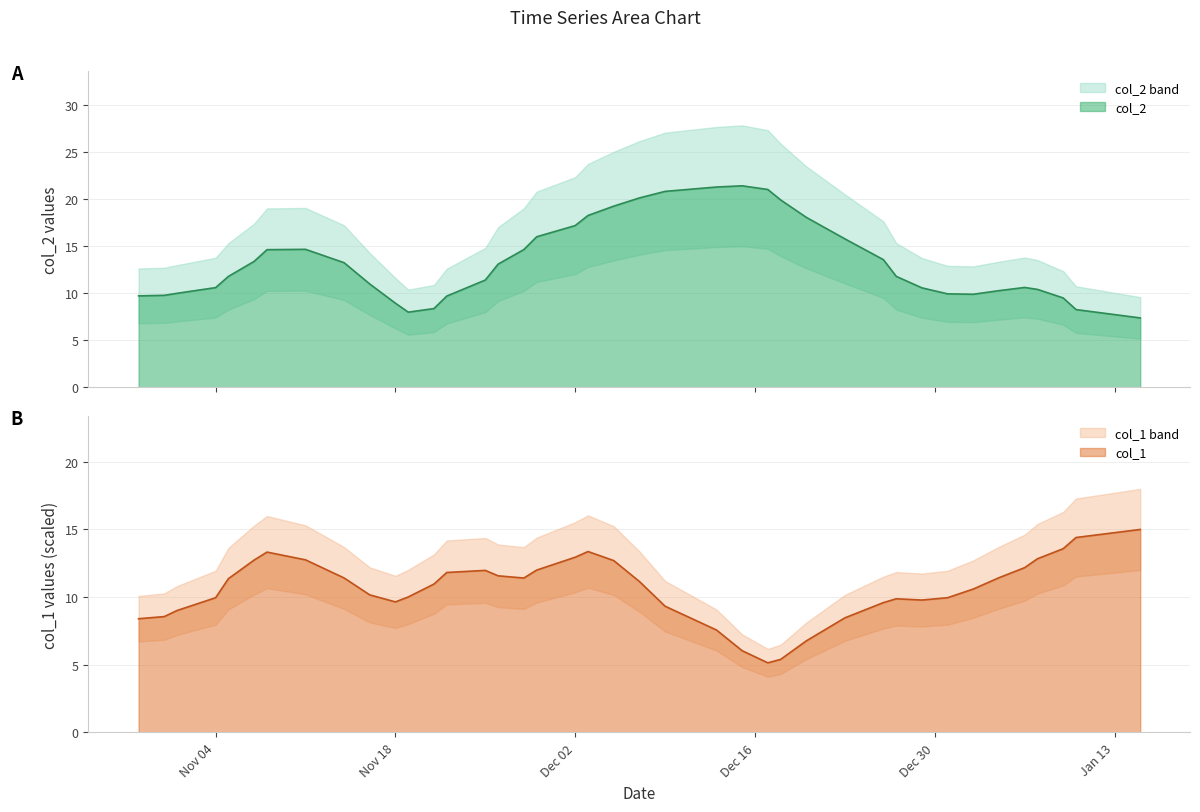

How many lines are shown in the chart?

2